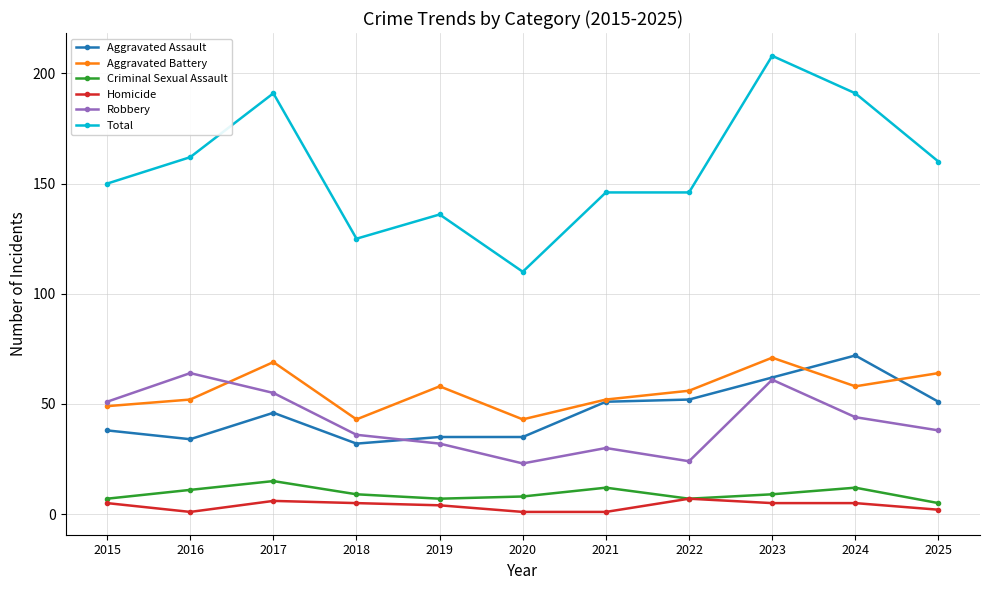

The value of Robbery at 2016 is 64. True or false?

True